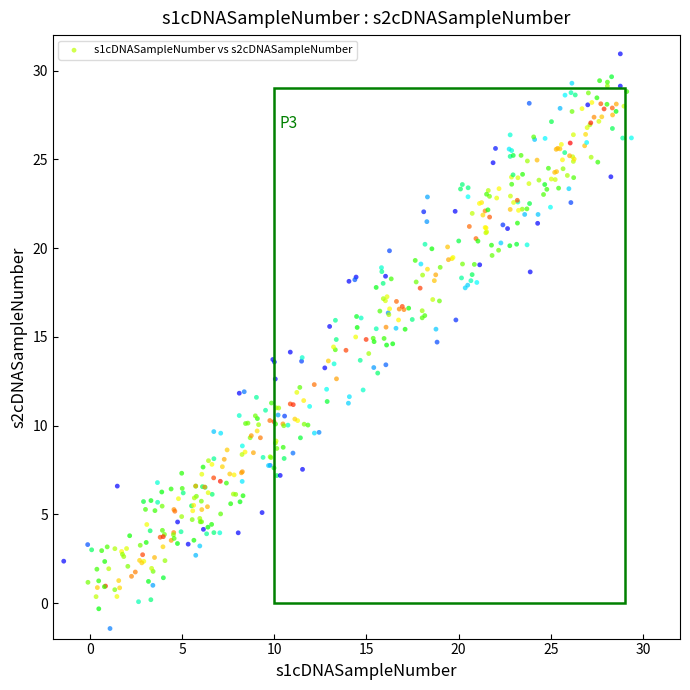

What is the range of X values (max minus min)?

30.8